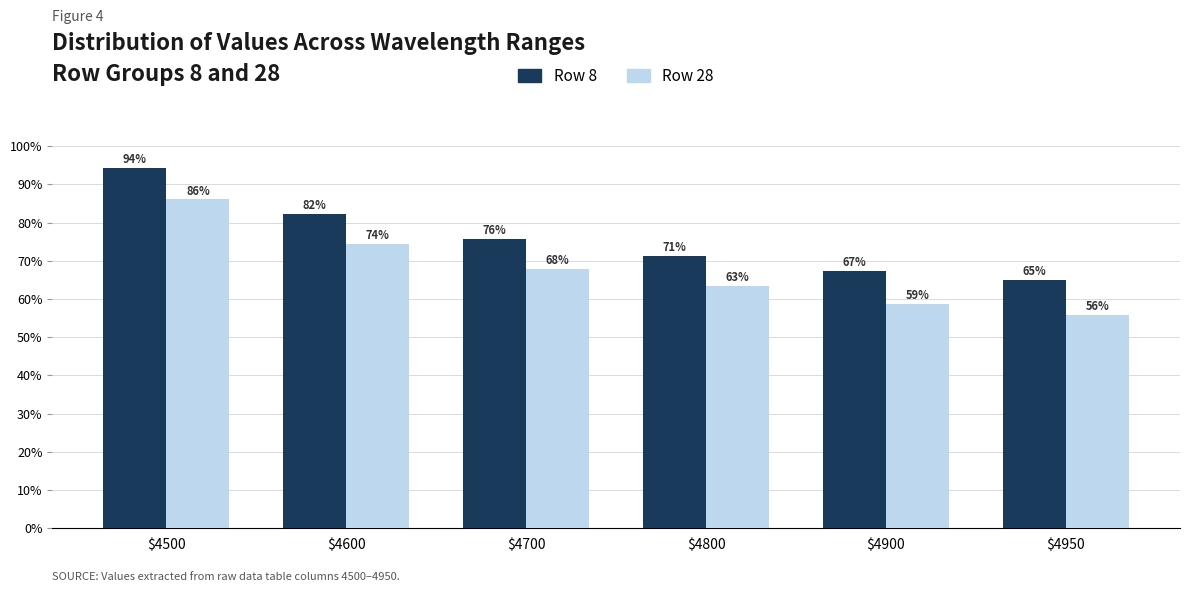

What are all the series names shown in the legend?

Row 8, Row 28